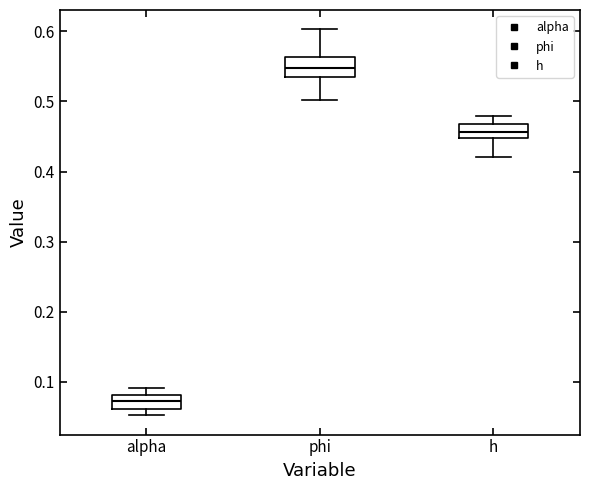

Reading left to right, read every box against the y-axis: the position of its median line, the range the box covers, and the ends of its whiskers. The values are not printed on the chart, so give them approximately, as read against the axis.

alpha: median 0.07, box 0.06 to 0.08, whiskers 0.05 to 0.09
phi: median 0.55, box 0.53 to 0.56, whiskers 0.50 to 0.60
h: median 0.46, box 0.45 to 0.47, whiskers 0.42 to 0.48